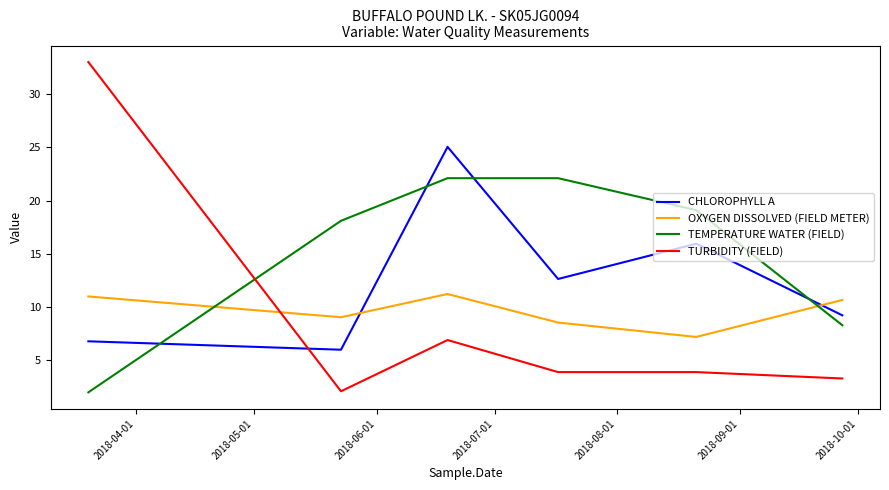

What is the difference between the maximum and minimum values in the TURBIDITY (FIELD) series?

30.9